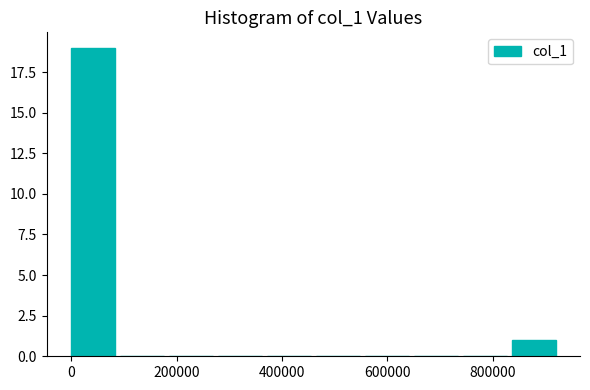

Reading left to right, list every bar in this chart as the range it spans on the x-axis followed by its height. Neither the bar edges nor the heights are printed on the chart, so give them approximately, as read against the axes.

0 to 100000: 19
100000 to 180000: 0
180000 to 280000: 0
280000 to 380000: 0
380000 to 460000: 0
460000 to 560000: 0
560000 to 640000: 0
640000 to 740000: 0
740000 to 840000: 0
840000 to 920000: 1